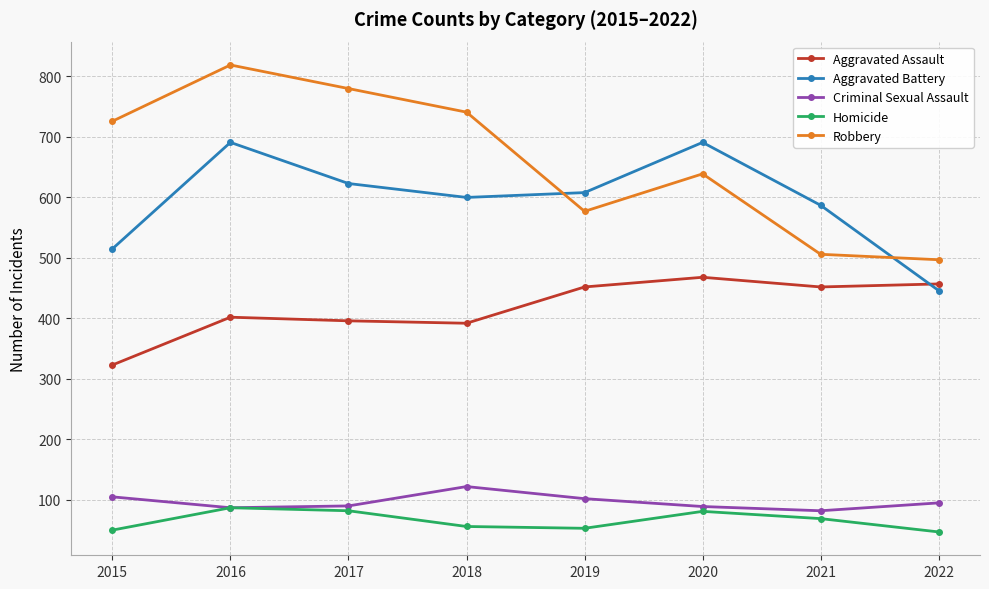

True or false: Aggravated Assault and Homicide cross at least once.

False